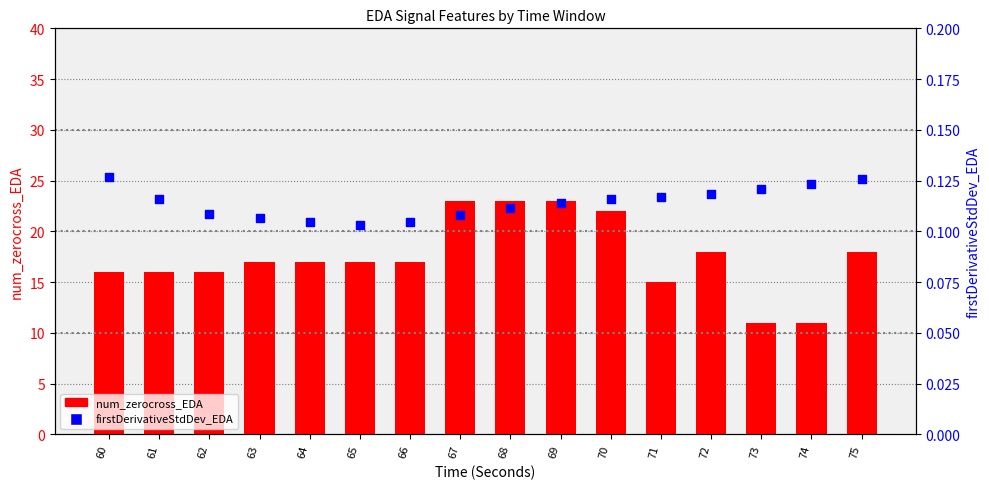

What are all the series names shown in the legend?

num_zerocross_EDA, firstDerivativeStdDev_EDA